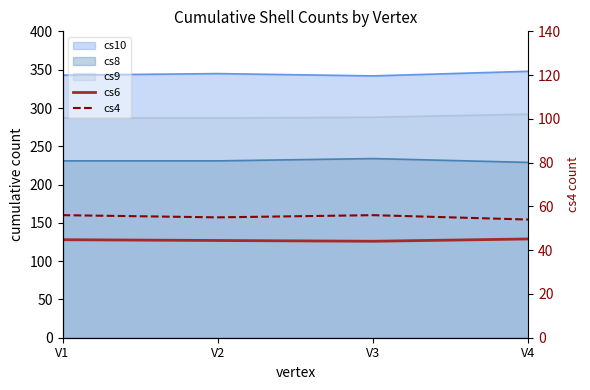

What is the average value of the cs4 series?

55